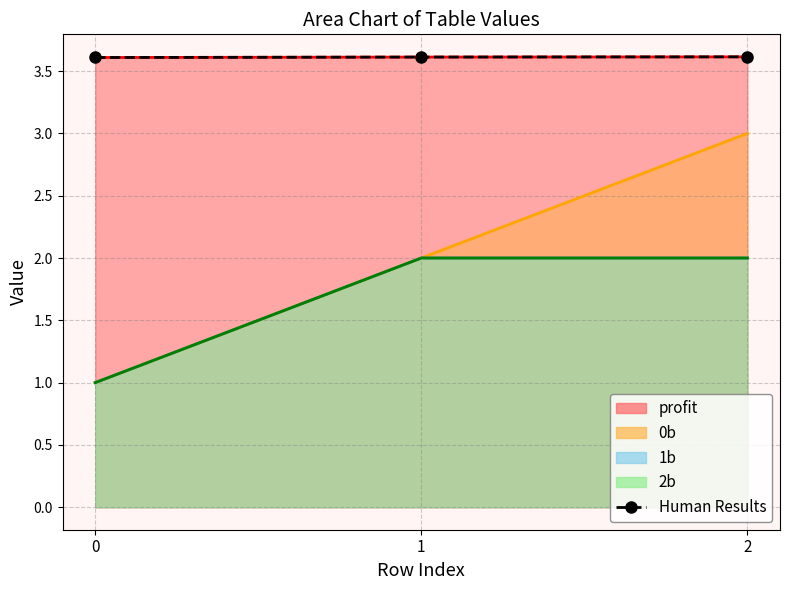

How many lines are shown in the chart?

1